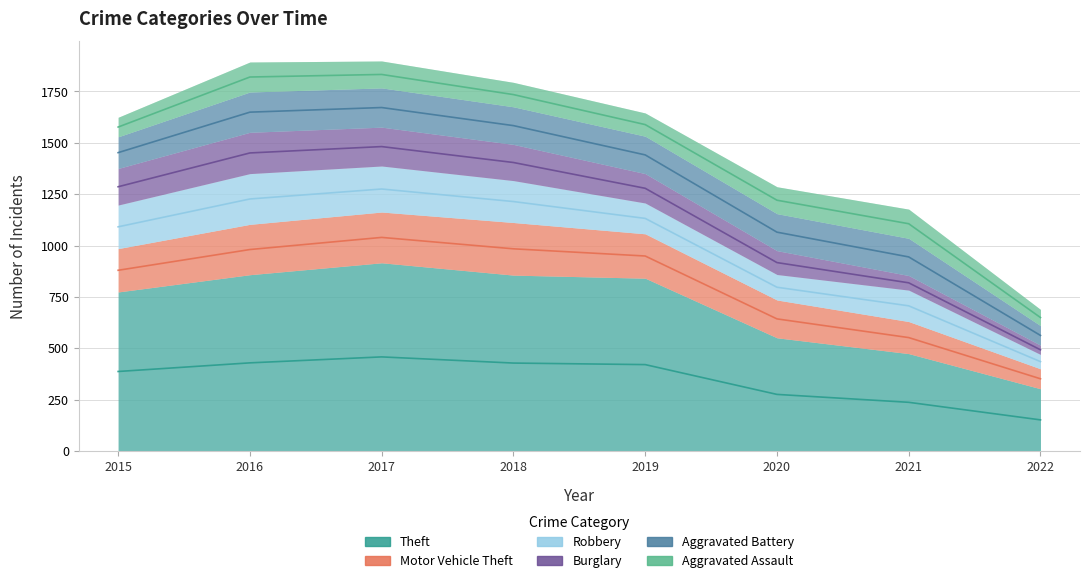

Rank the series by their maximum value, from highest to lowest.

Theft, Motor Vehicle Theft, Robbery, Burglary, Aggravated Battery, Aggravated Assault